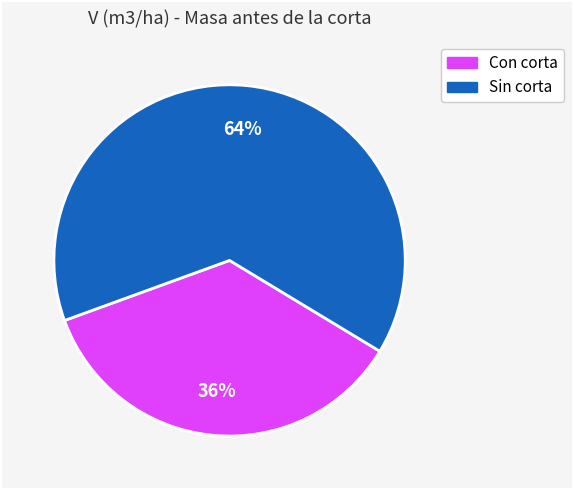

Does any single category account for the majority?

Yes